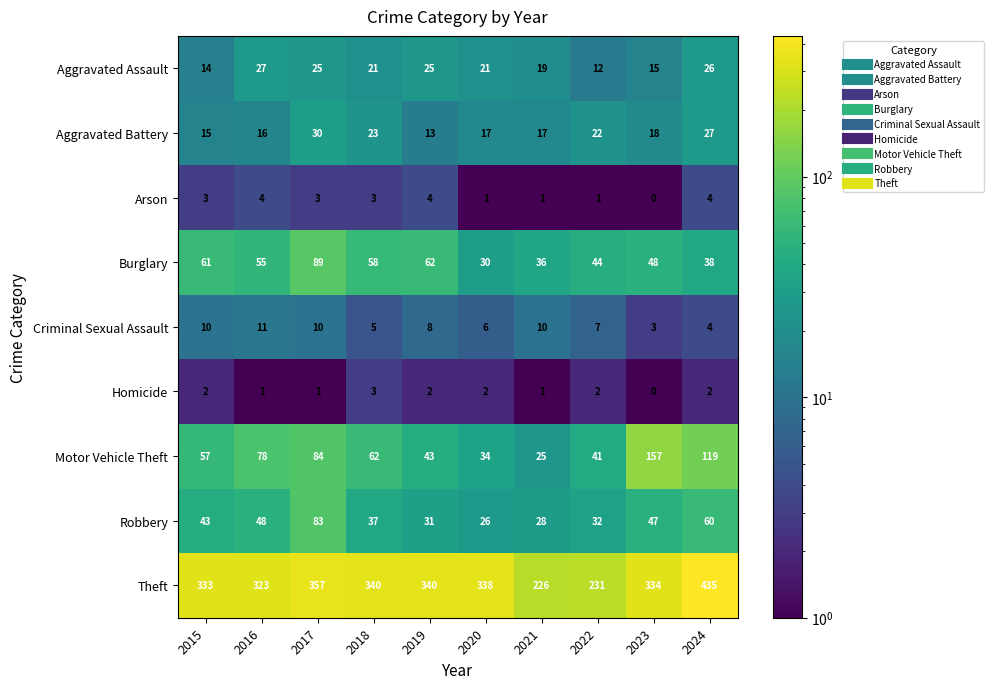

Is it true that Aggravated Assault equals 21 at 2018?

True